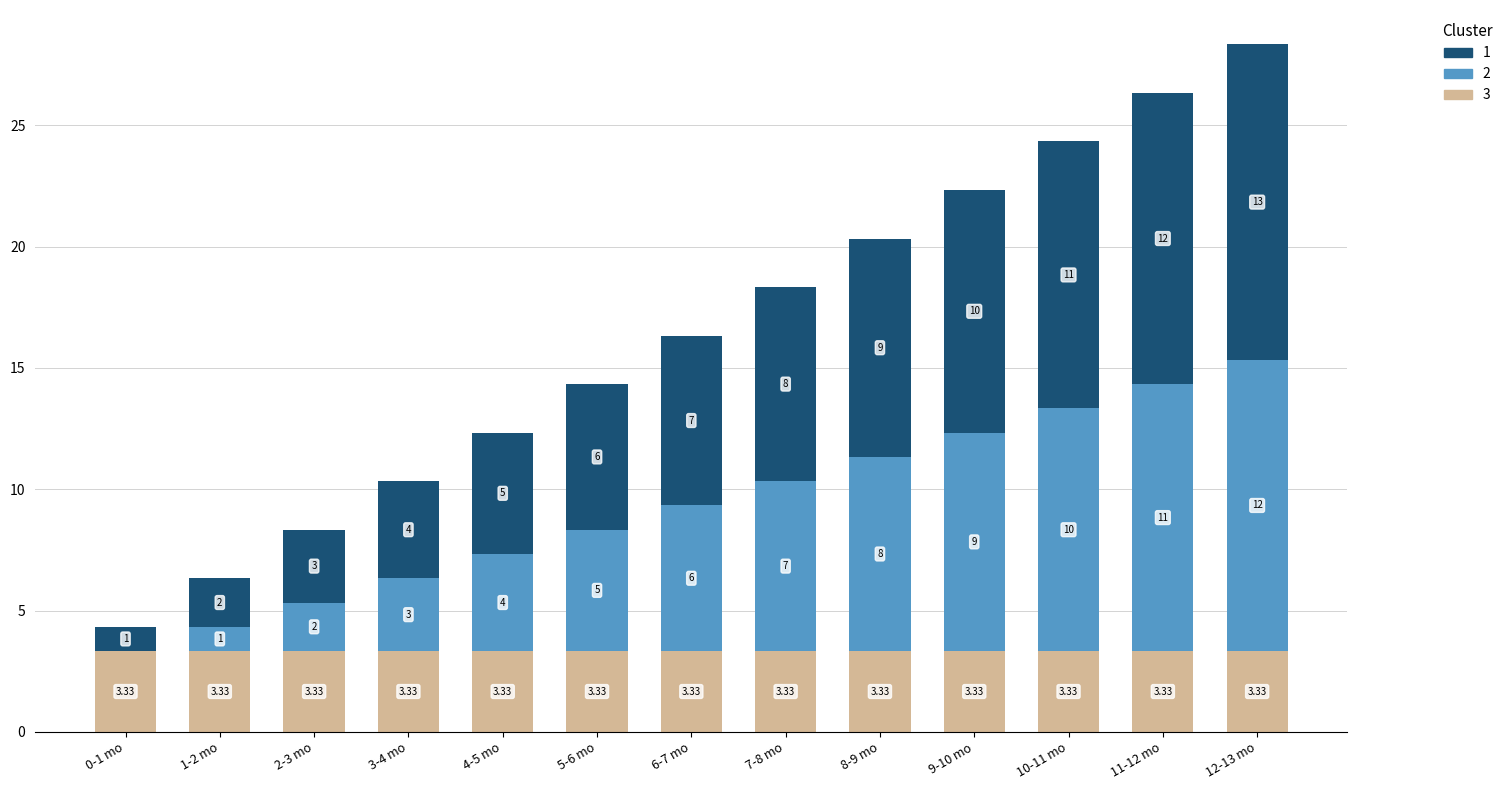

At which category is the sum across all series the highest?

12-13 mo